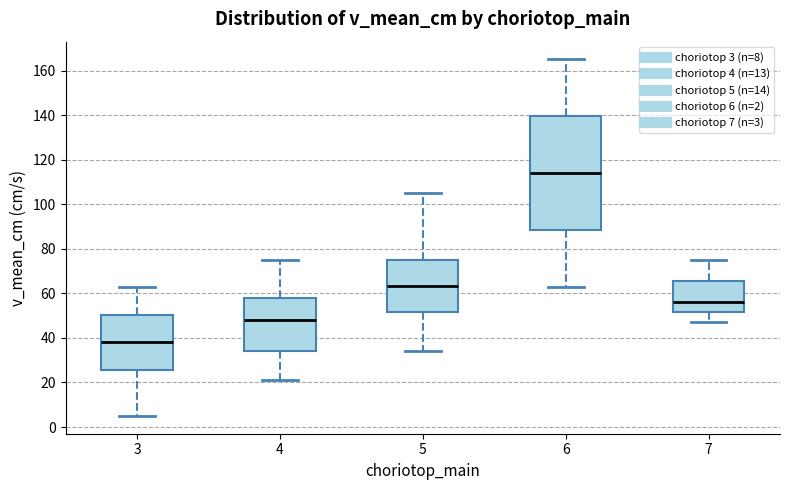

Where does the lower whisker of the box at x = 3 end on the y-axis? The values are not printed on the chart, so give them approximately, as read against the axis.

6